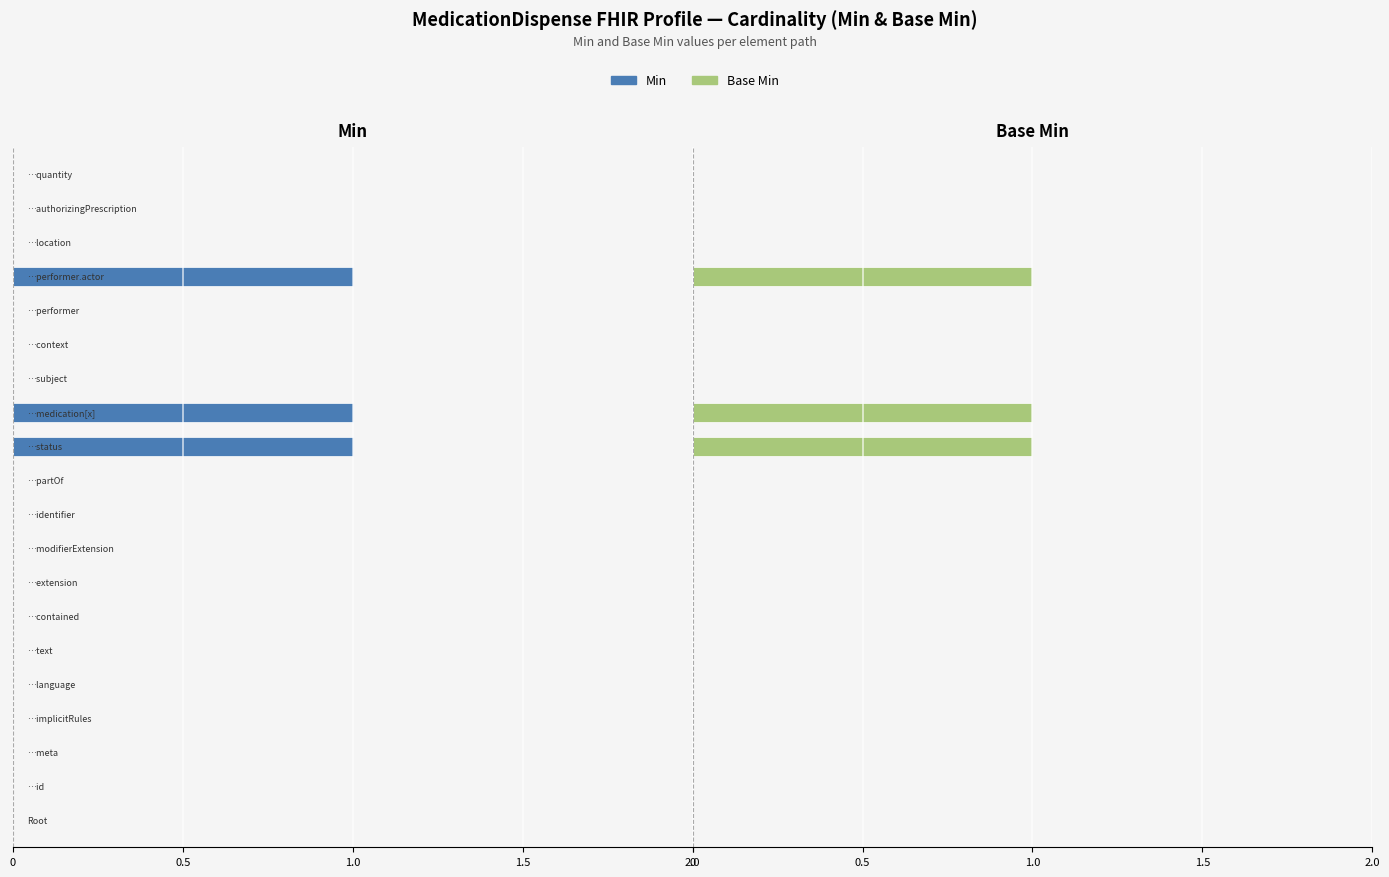

What is the difference between the maximum and minimum values in the Min series?

1